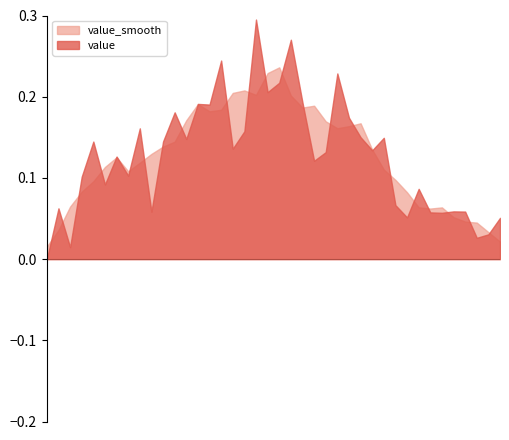

Which has a higher value, 2020-03-01 or 2020-02-29?

2020-03-01